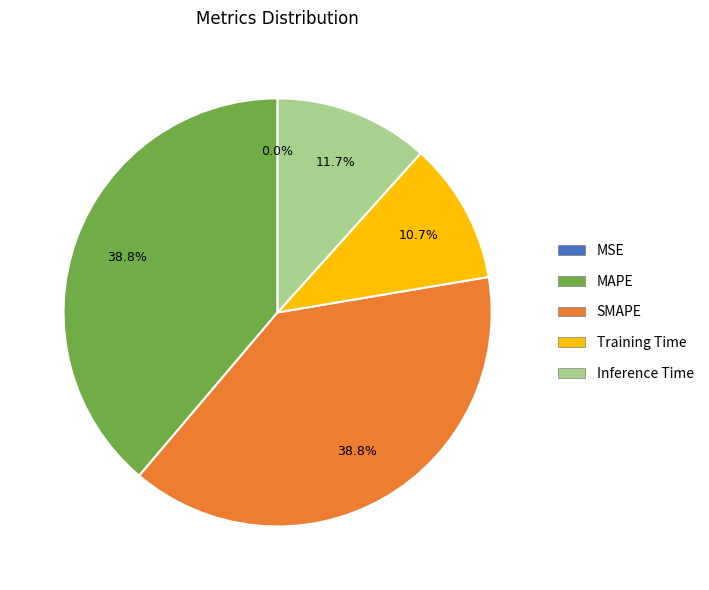

How much of the chart is everything except SMAPE?

61.2%